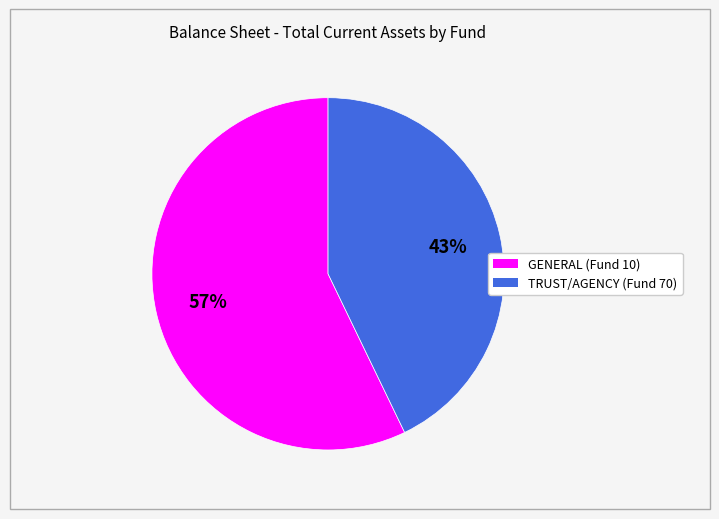

To the nearest percent, what is the combined percentage of TRUST/AGENCY (Fund 70) and GENERAL (Fund 10)?

100%